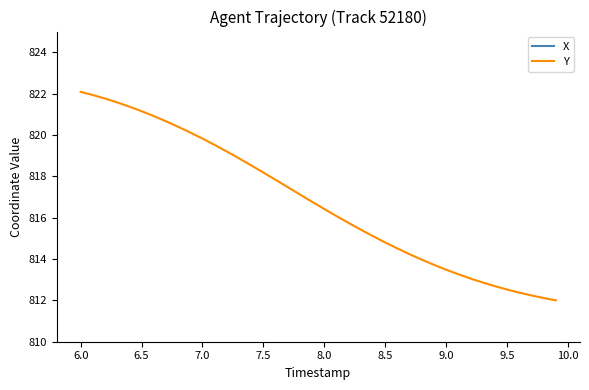

The Y series shows 1081.2 at 8.0. True or false?

False